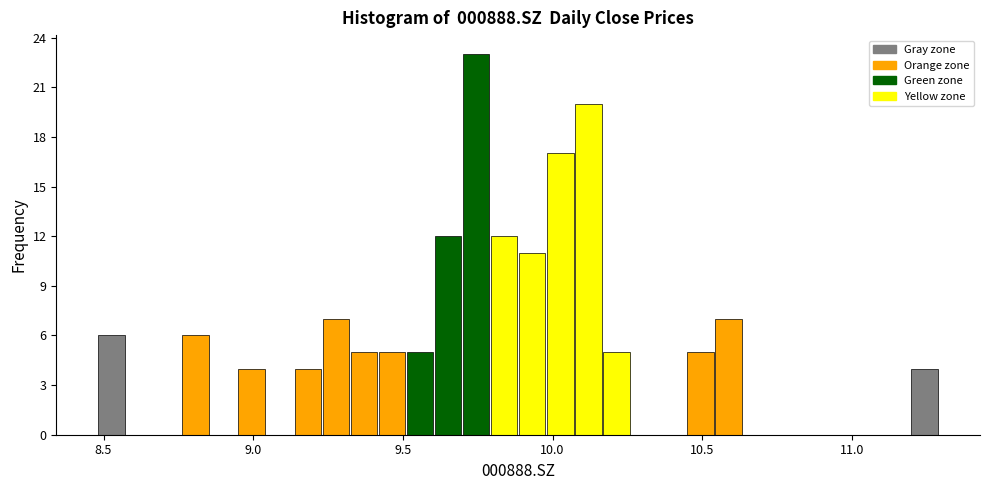

Around what value on the x-axis is the tallest bar? Give the approximate position of its centre, as read against the axis.

9.75